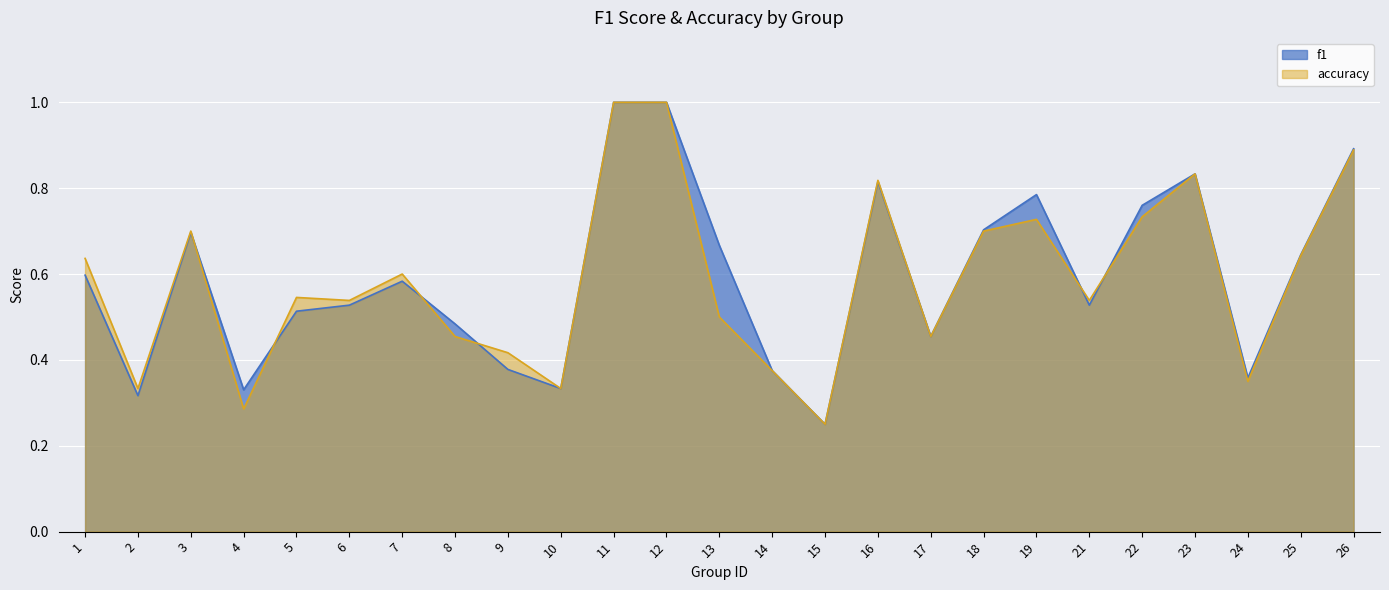

Is the value of f1 at 6 greater than the value of accuracy at 26?

No